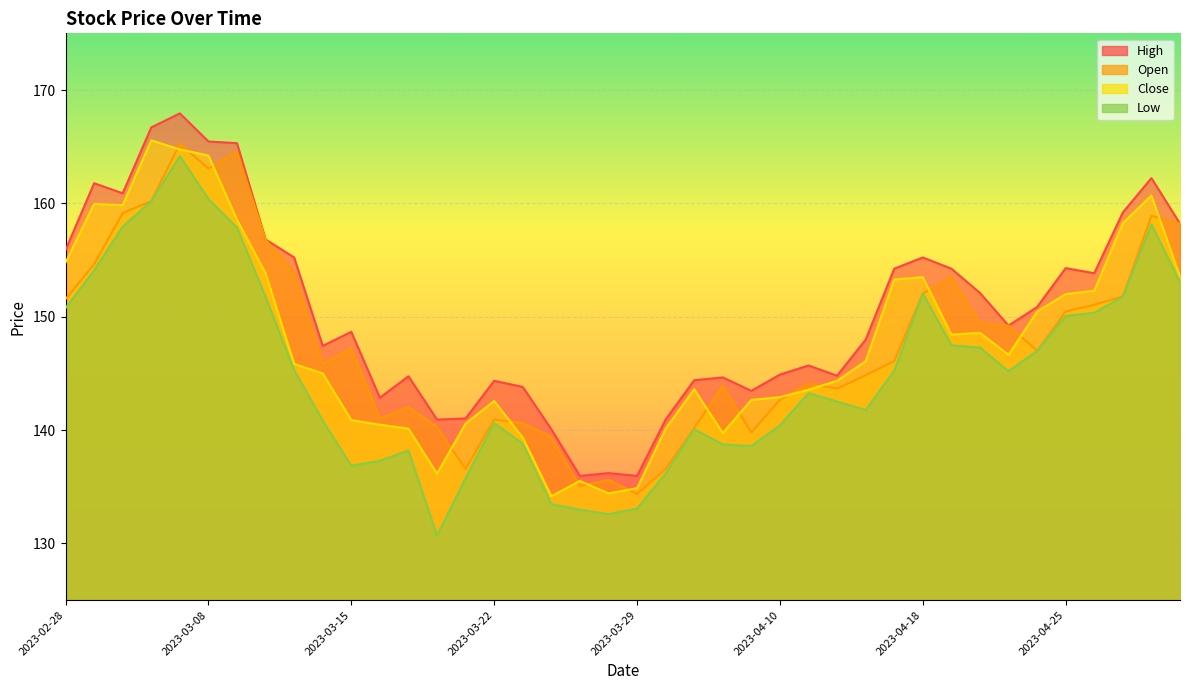

How many lines are shown in the chart?

4